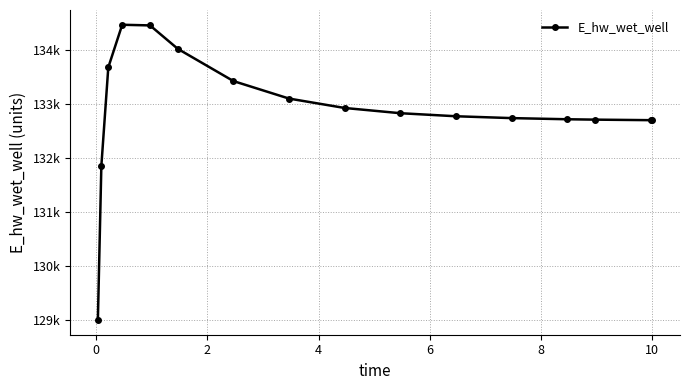

Does the chart have visible grid lines?

Yes